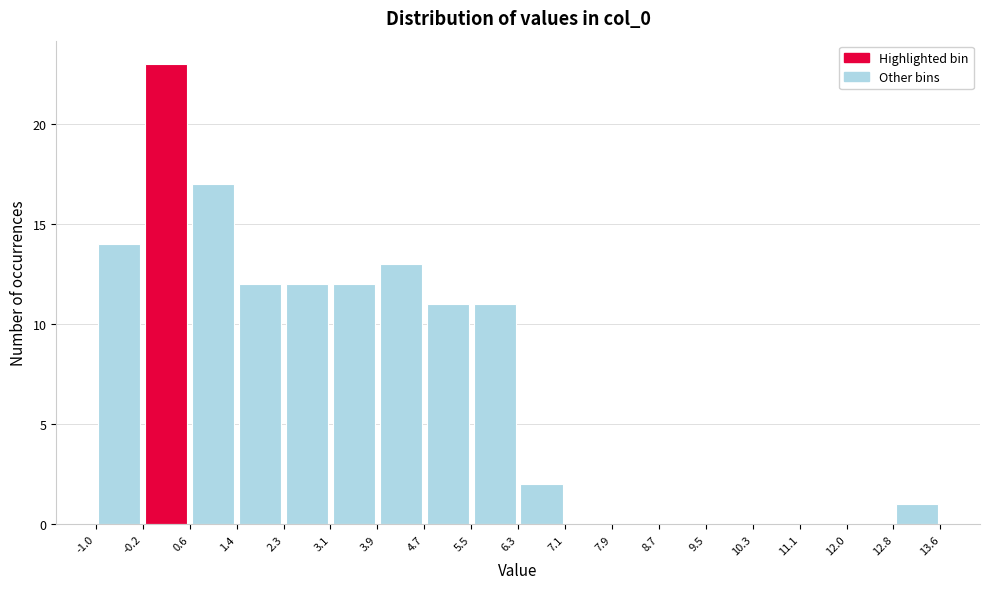

Over which range of the x-axis is the bar tallest?

-0.2 to 0.6